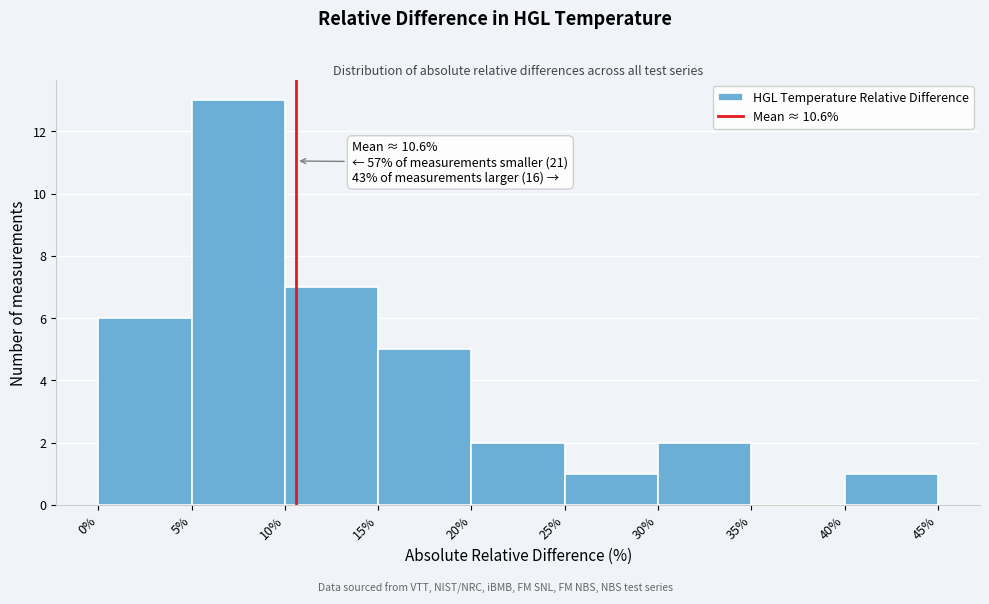

Over which range of the x-axis is the bar tallest?

5% to 10%